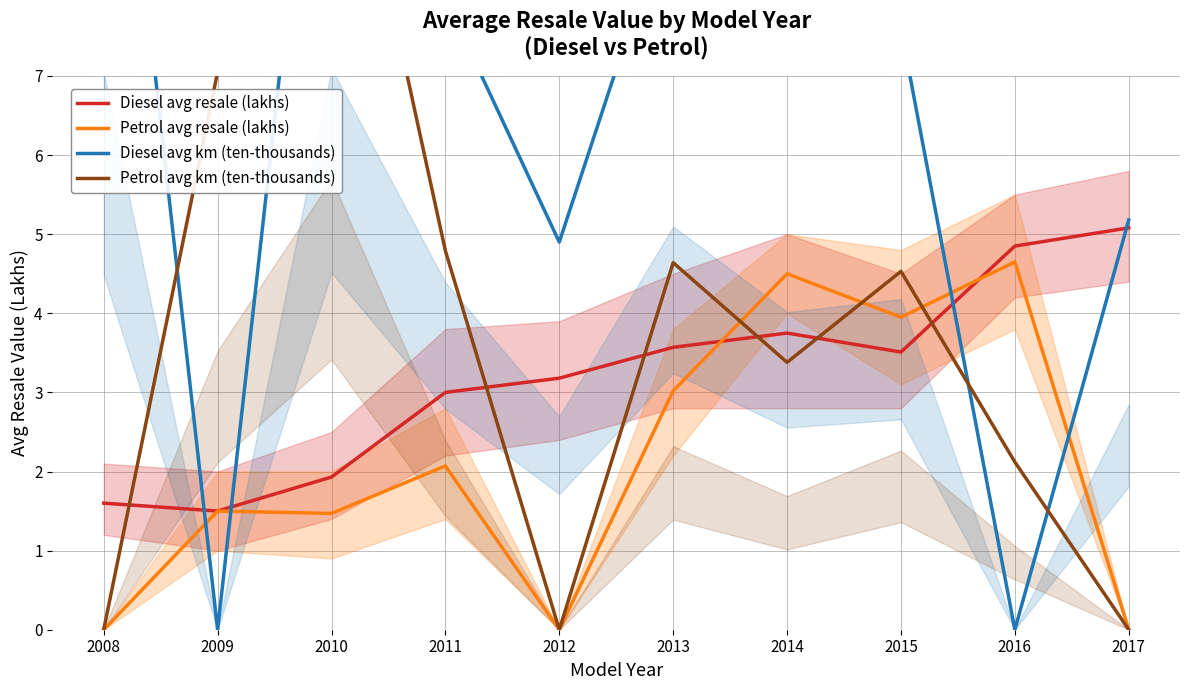

Reading left to right, list all the values displayed in this chart.

Diesel avg resale (lakhs): 2008=1.6	2009=1.5	2010=1.9	2011=3.0	2012=3.2	2013=3.6	2014=3.8	2015=3.5	2016=4.8	2017=5.1
Petrol avg resale (lakhs): 2008=0.0	2009=1.5	2010=1.5	2011=2.1	2012=0.0	2013=3.0	2014=4.5	2015=4.0	2016=4.7	2017=0.0
Diesel avg km (ten-thousands): 2008=12.8	2009=0.0	2010=12.9	2011=8.0	2012=4.9	2013=9.3	2014=7.3	2015=7.6	2016=0.0	2017=5.2
Petrol avg km (ten-thousands): 2008=0.0	2009=7.0	2010=11.4	2011=4.8	2012=0.0	2013=4.6	2014=3.4	2015=4.5	2016=2.1	2017=0.0